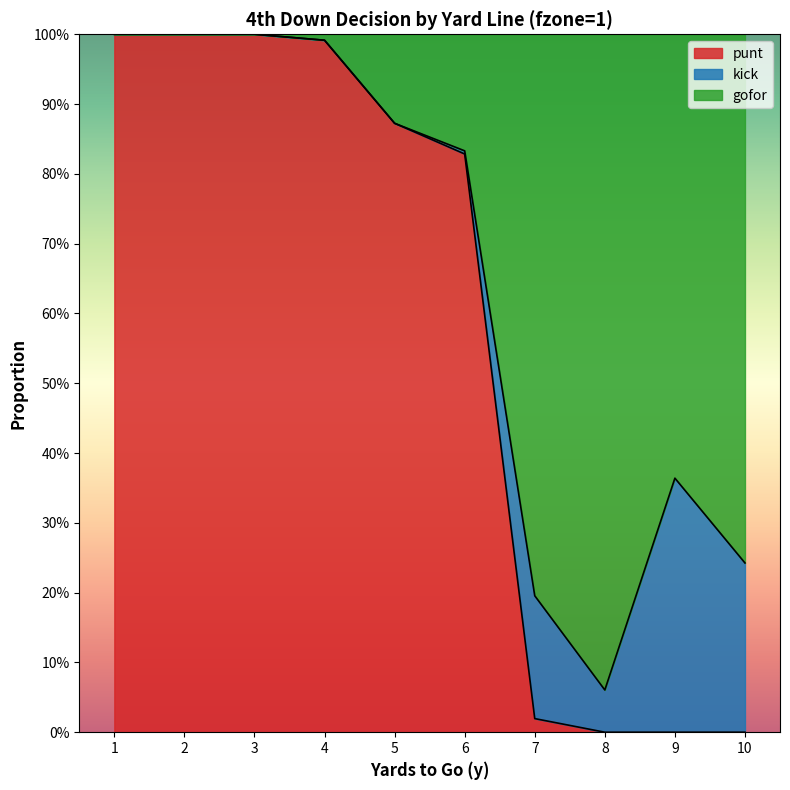

How many interior local peaks does the gofor series have?

1